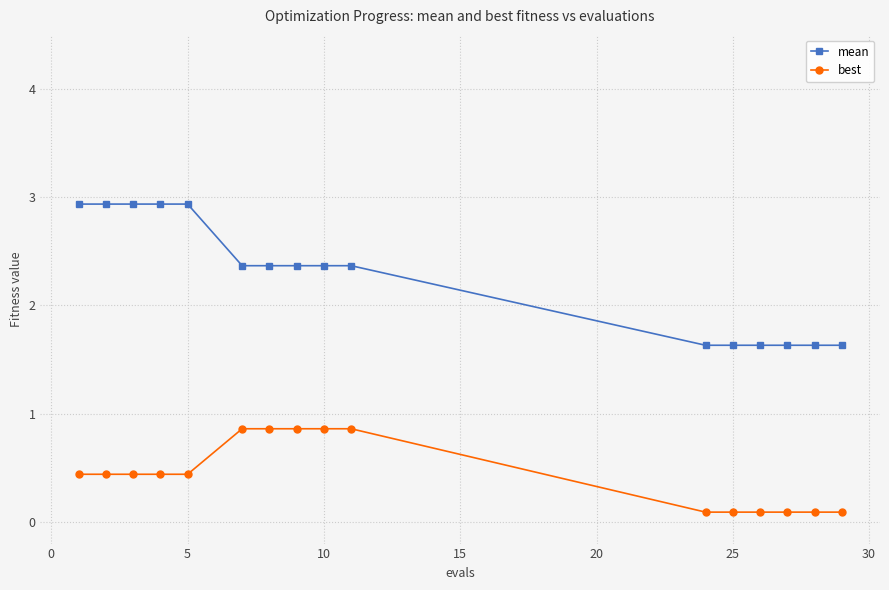

Which series has the largest total across all categories?

mean